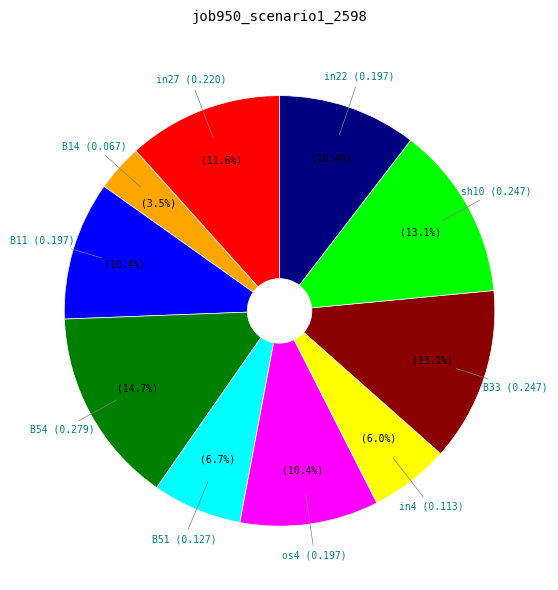

Does any single category account for the majority?

No